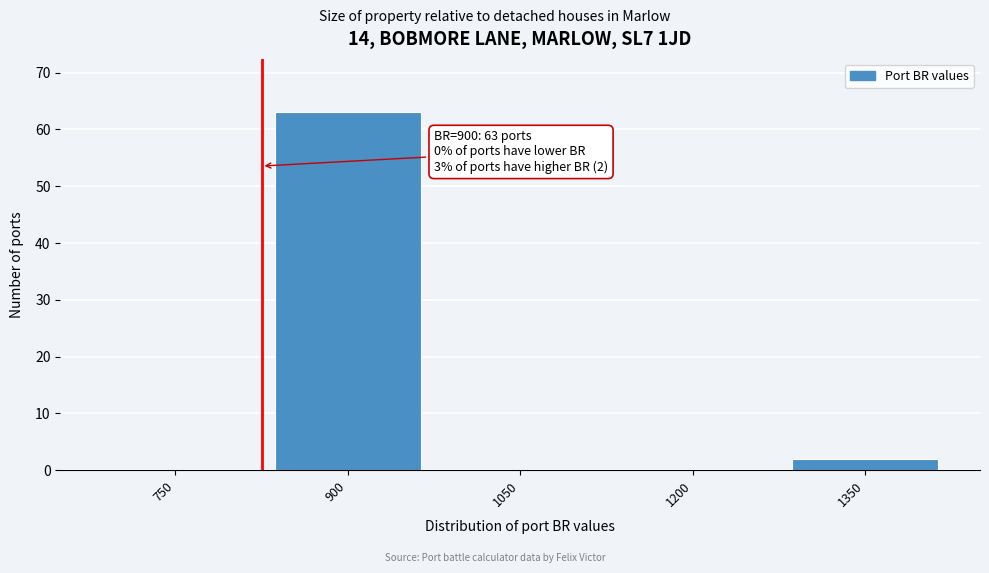

Reading left to right, list all the values displayed in this chart.

750=0	900=63	1050=0	1200=0	1350=2